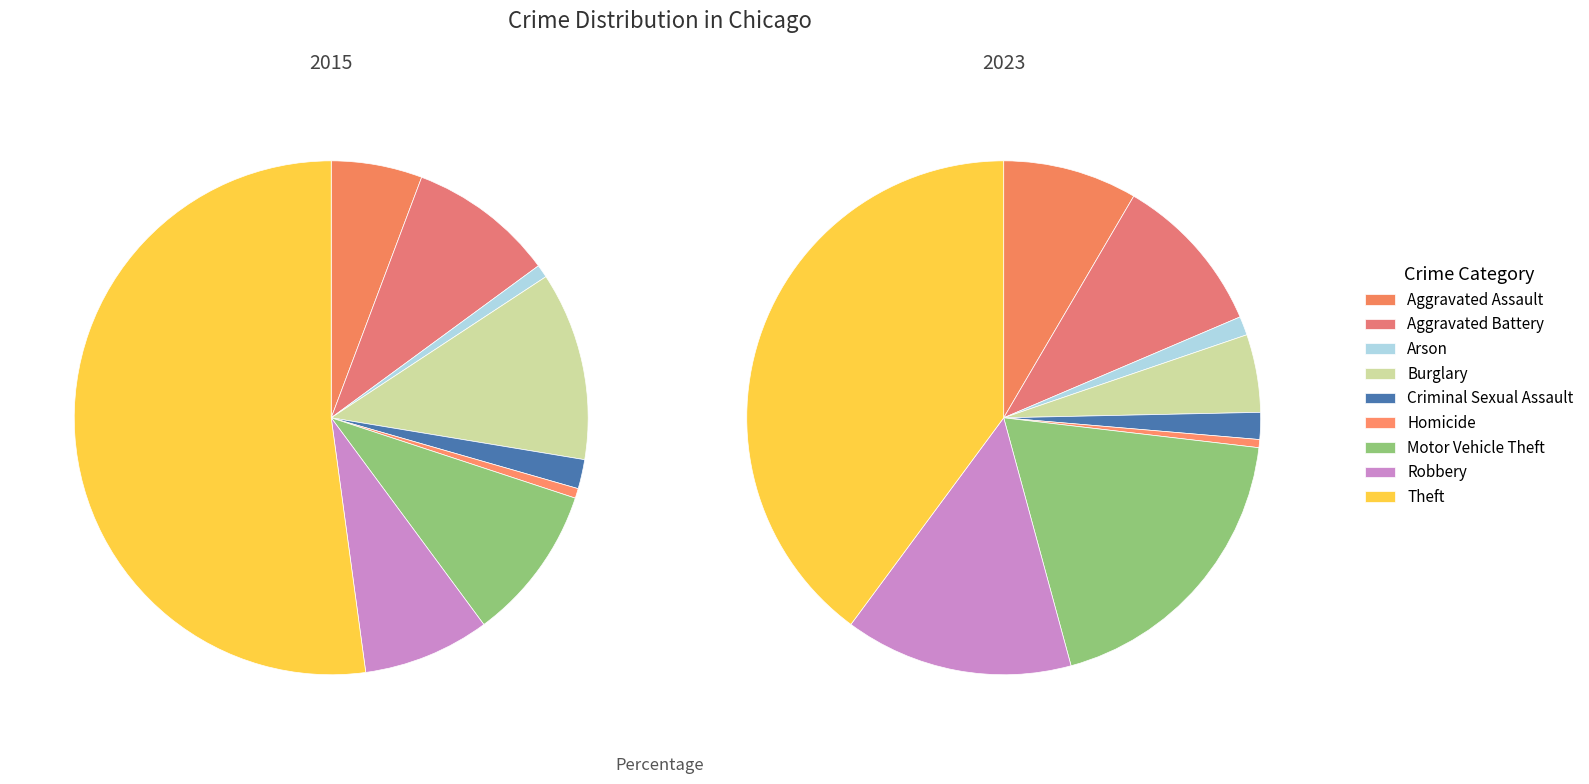

To the nearest percent, what percentage of the pie is Aggravated Battery?

10%